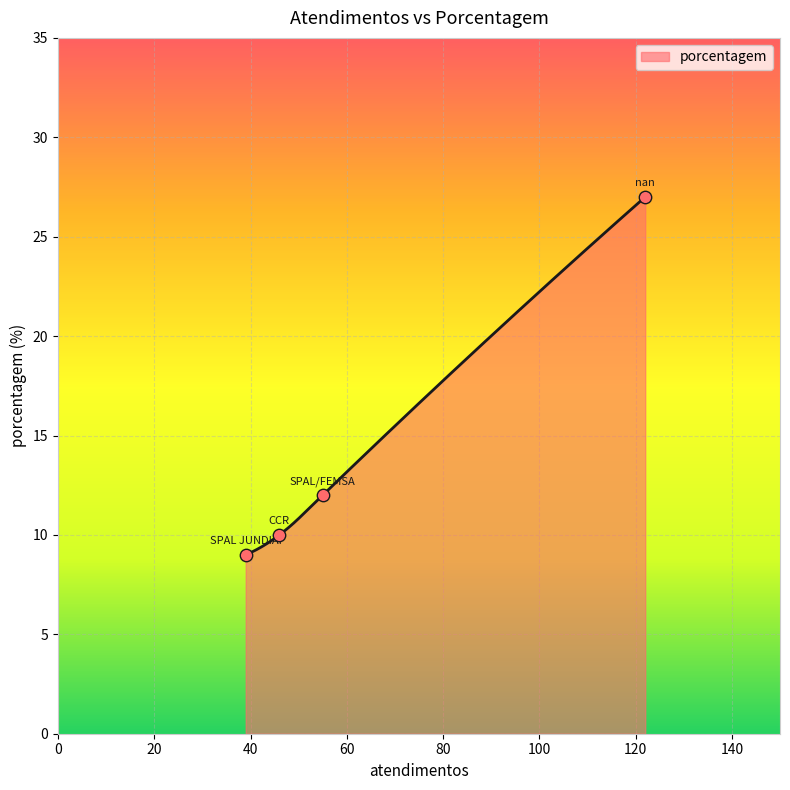

What is the highest value of the porcentagem series?

27.0